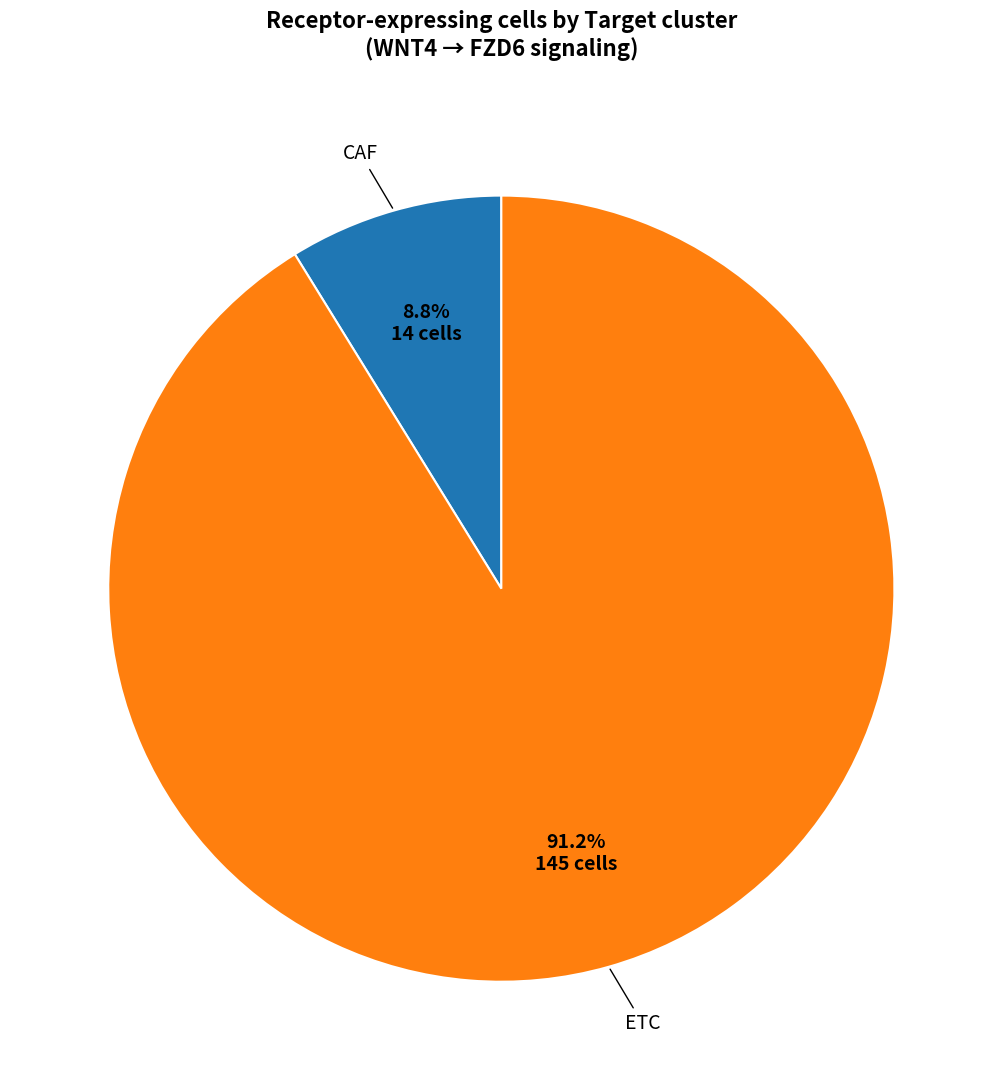

Is there a majority slice in this chart?

Yes